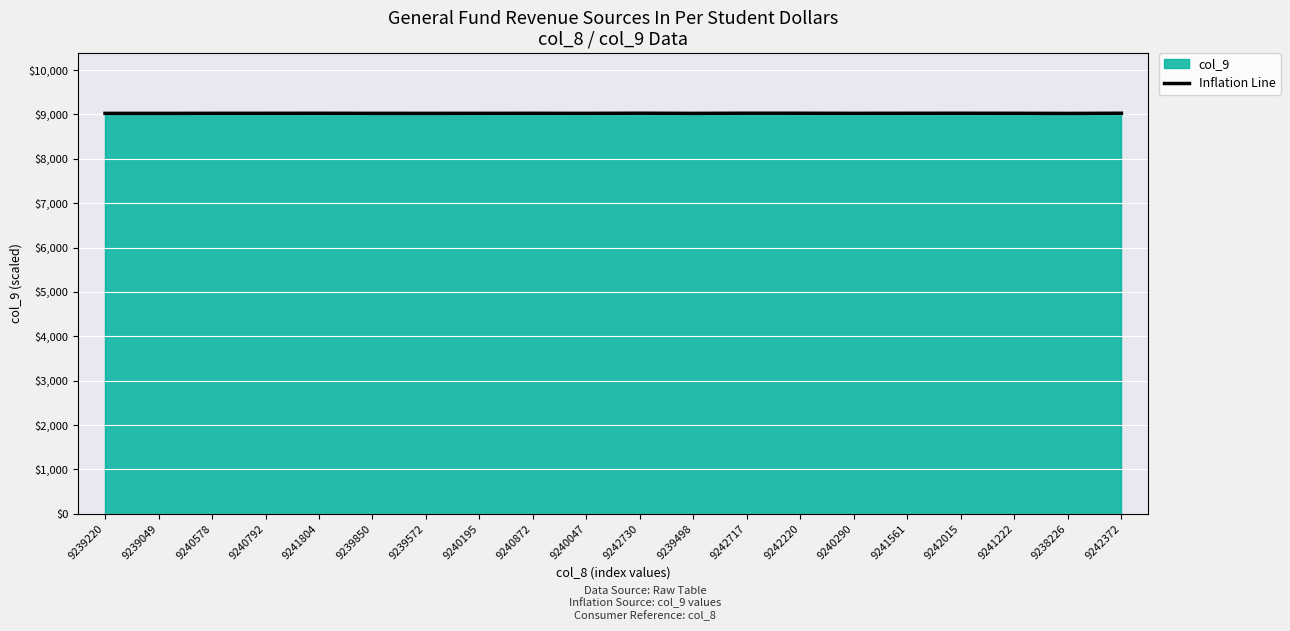

What is the difference between the maximum and minimum values?

4.4